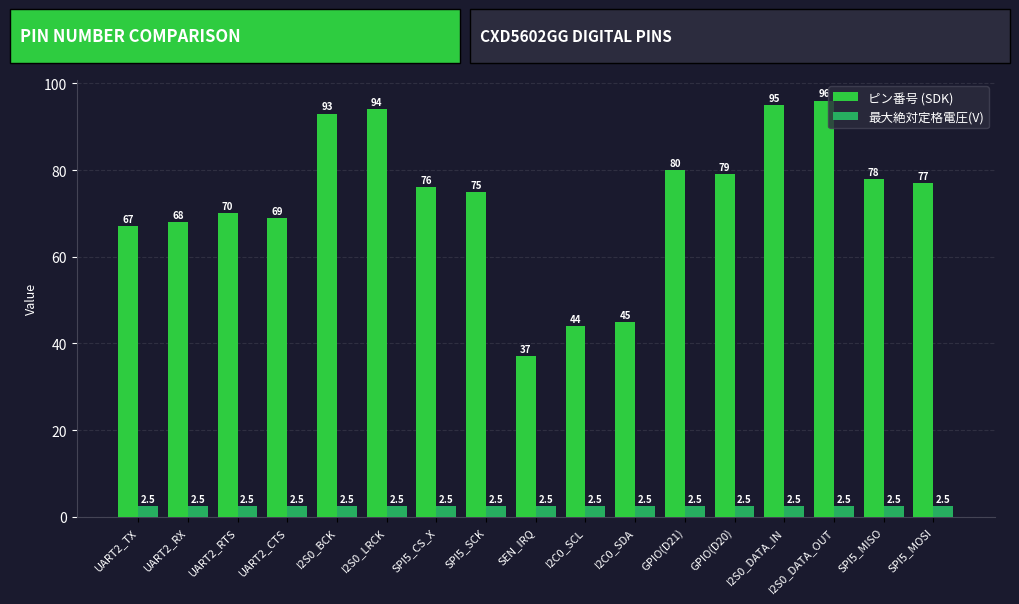

The ピン番号 (SDK) series shows 163.8 at I2S0_DATA_OUT. True or false?

False